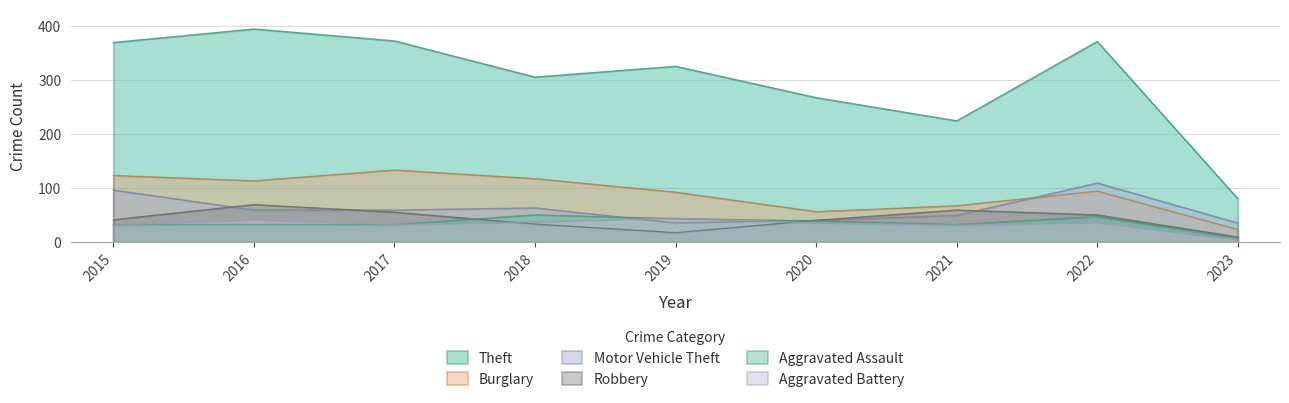

How many interior local peaks does the Aggravated Assault series have?

2